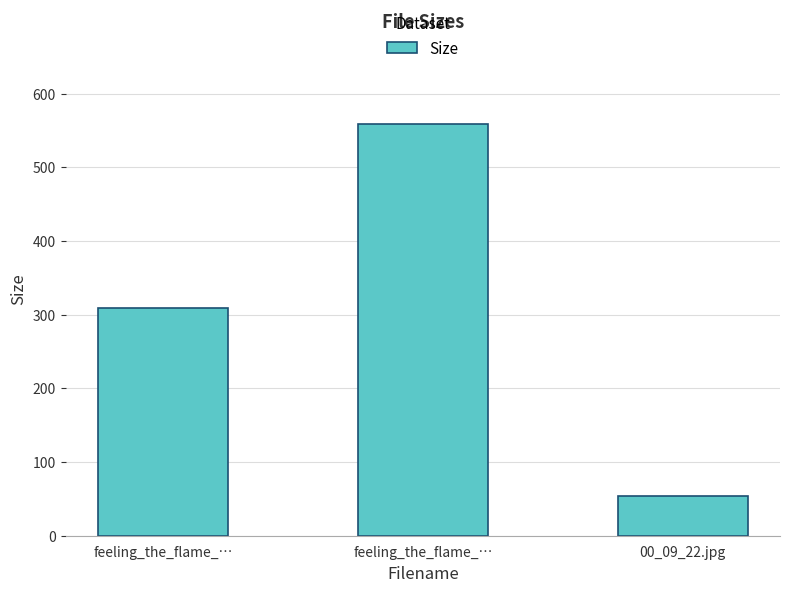

Are the bars horizontal?

No